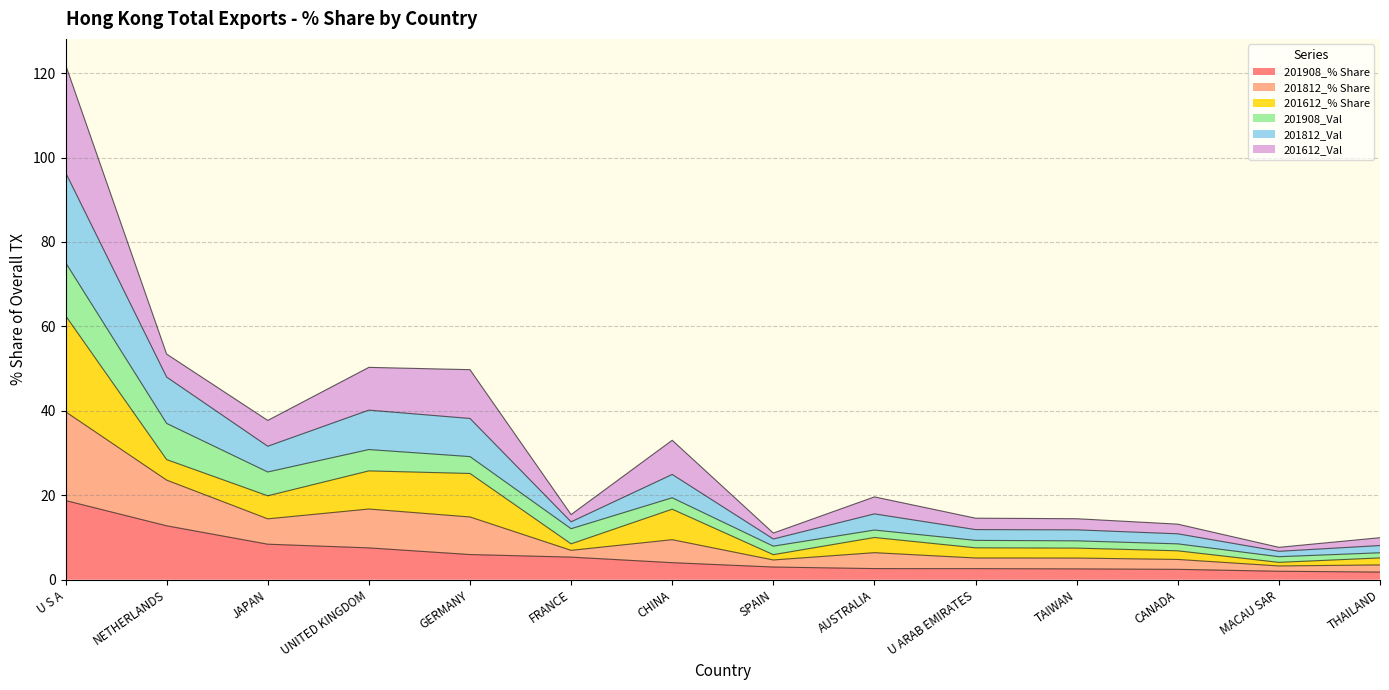

Which category has the highest value in the 201908_% Share series?

U S A